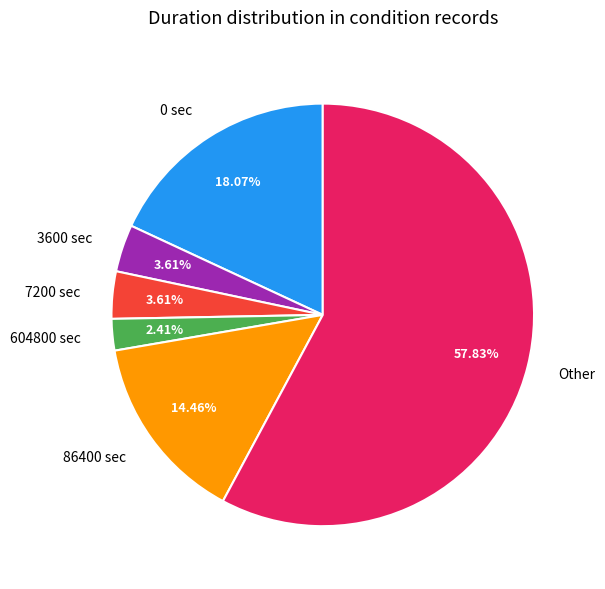

To the nearest percent, what percentage of the pie is Other?

58%